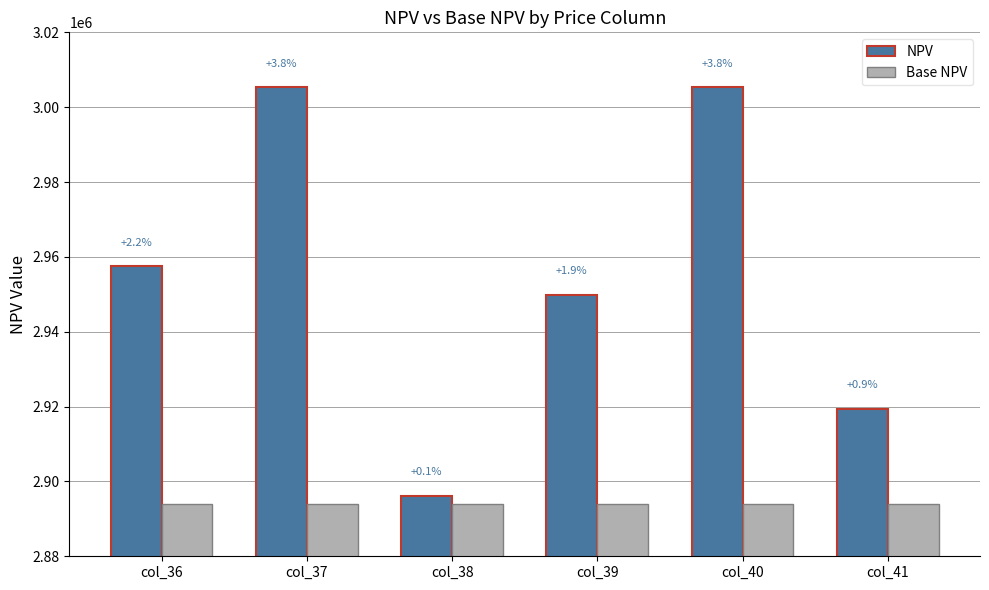

How many bars are there in total?

12